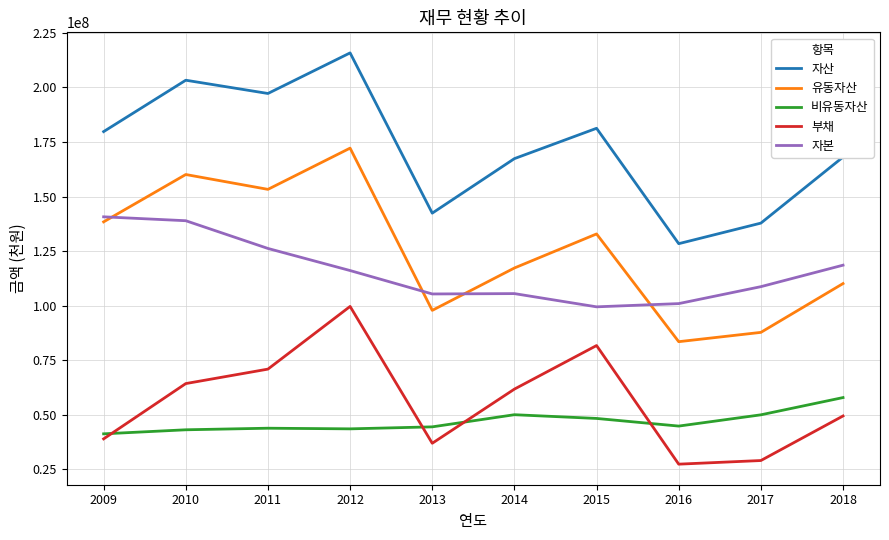

Which series has the largest total across all categories?

자산